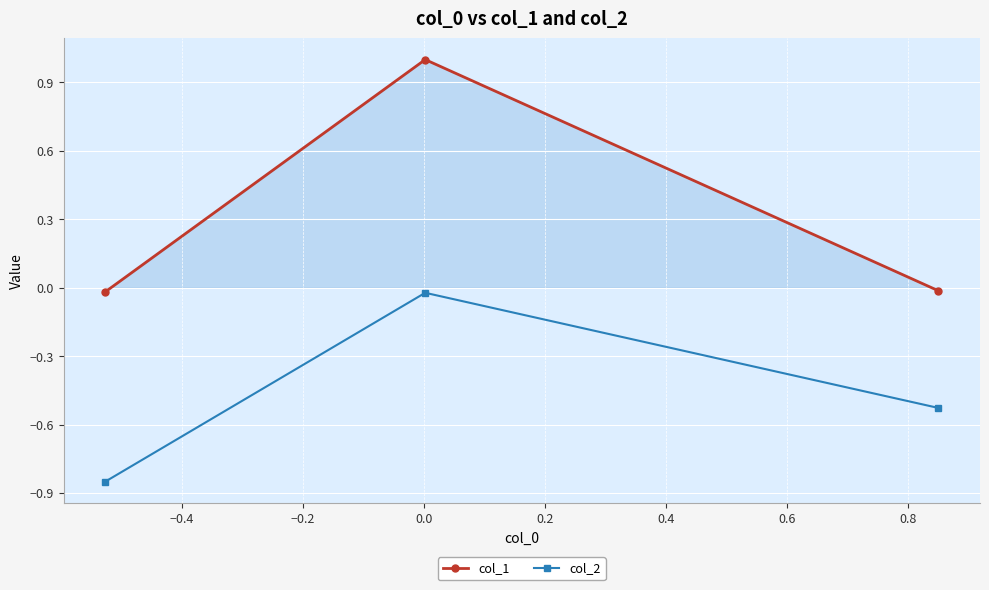

What is the difference between the second highest and minimum values in the col_2 series?

0.3